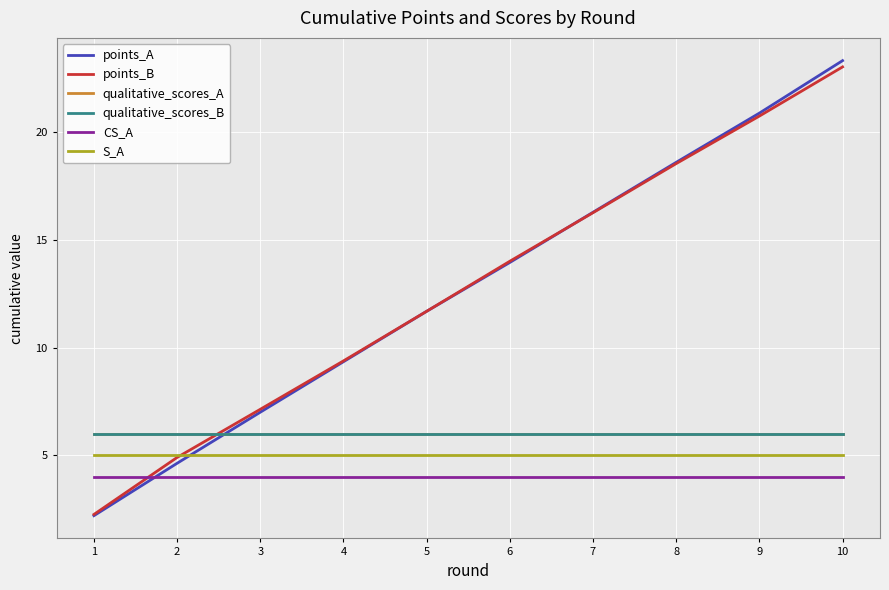

What is the value of the points_A point at the 7th from the left?

16.3